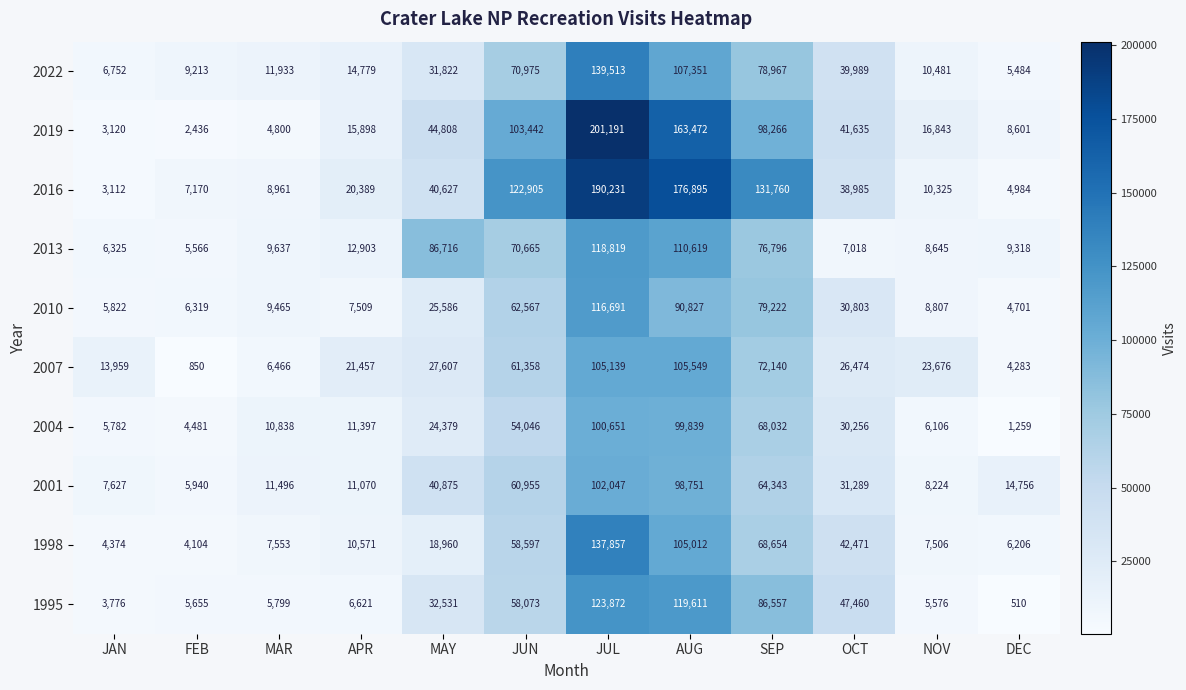

The 2010 series shows 129690 at SEP. True or false?

False